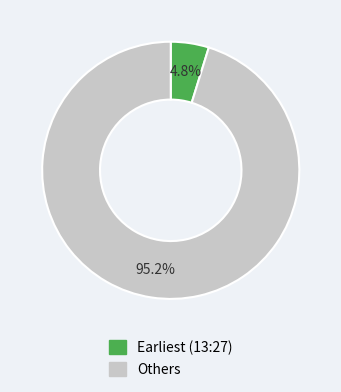

Is there a majority slice in this chart?

Yes